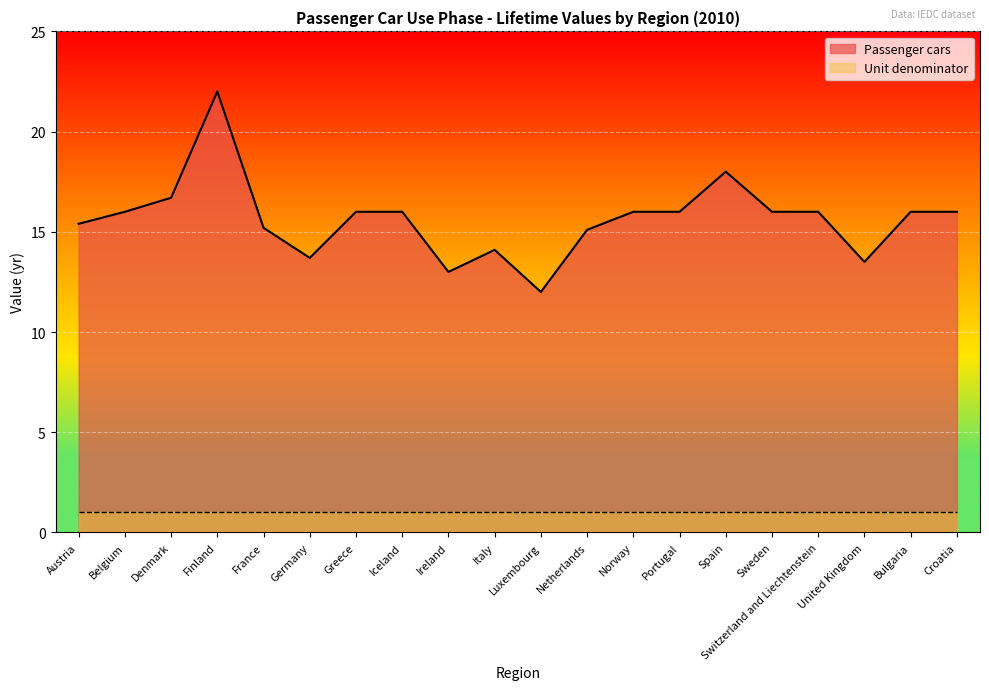

Rank the categories by value from highest to lowest.

Finland, Spain, Denmark, Belgium, Greece, Iceland, Norway, Portugal, Sweden, Switzerland and Liechtenstein, Bulgaria, Croatia, Austria, France, Netherlands, Italy, Germany, United Kingdom, Ireland, Luxembourg